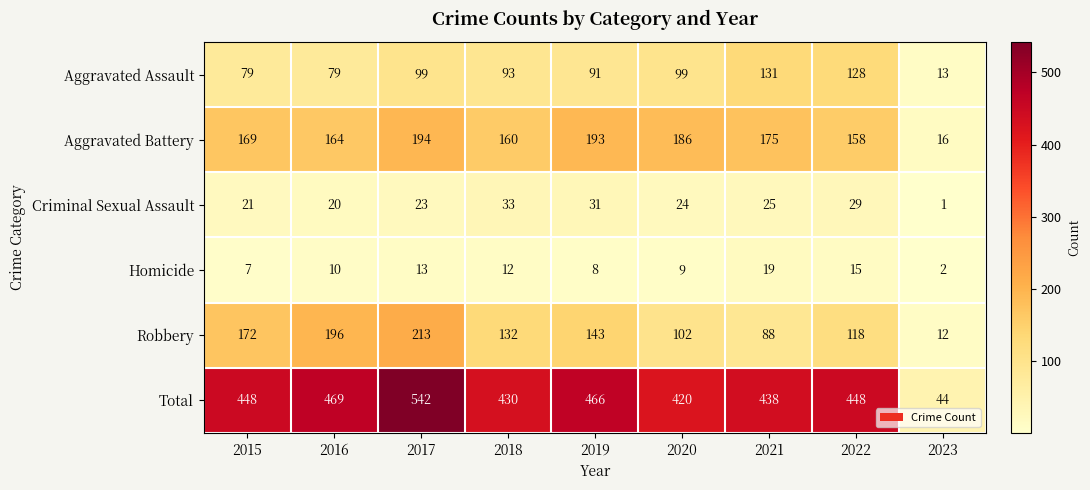

Which series has the largest total across all categories?

Total